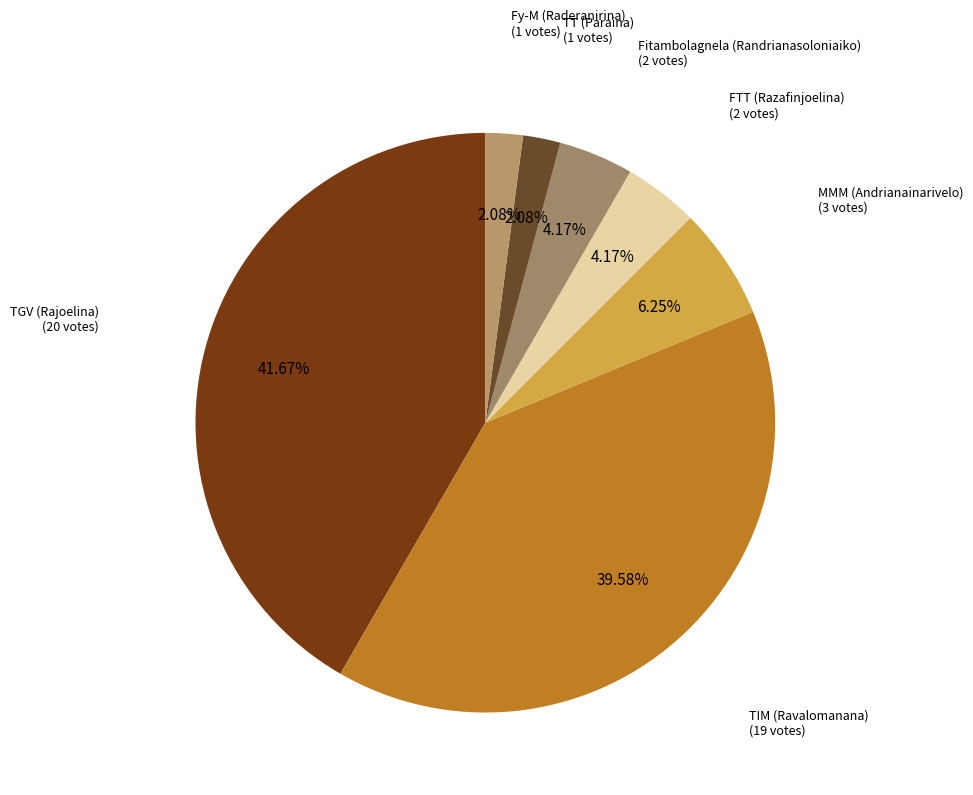

Which has a higher value, Fitambolagnela (Randrianasoloniaiko) or TIM (Ravalomanana)?

TIM (Ravalomanana)